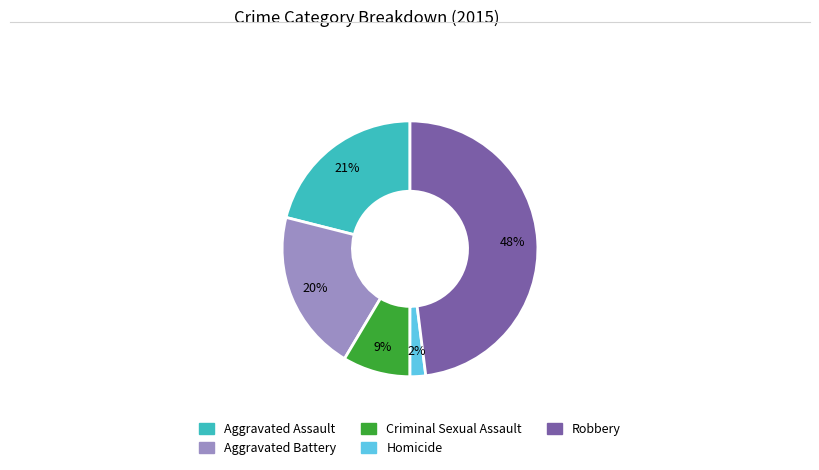

Is it true that Criminal Sexual Assault is 23% of the pie?

False